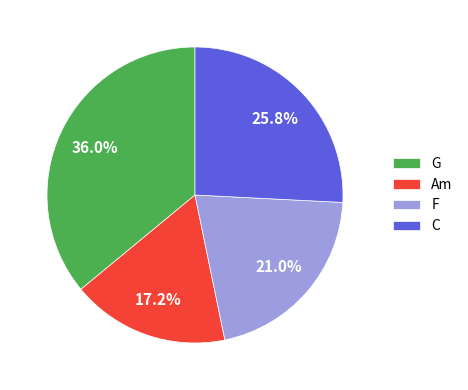

Which category has the smallest portion of the pie?

Am